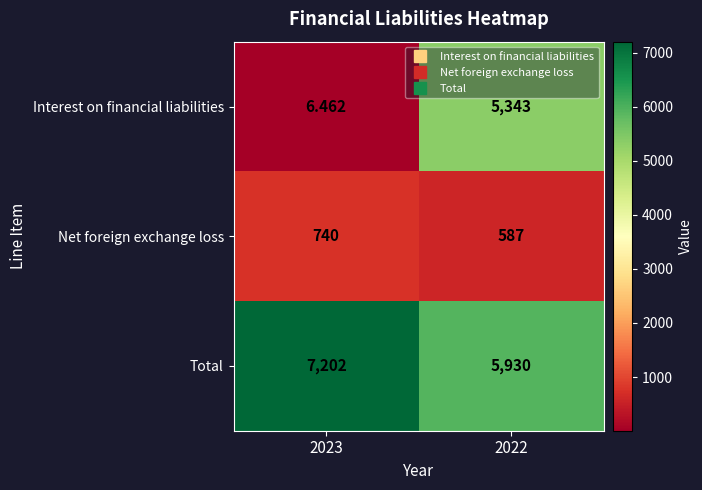

What is the total value across all series at 2023?

7948.5